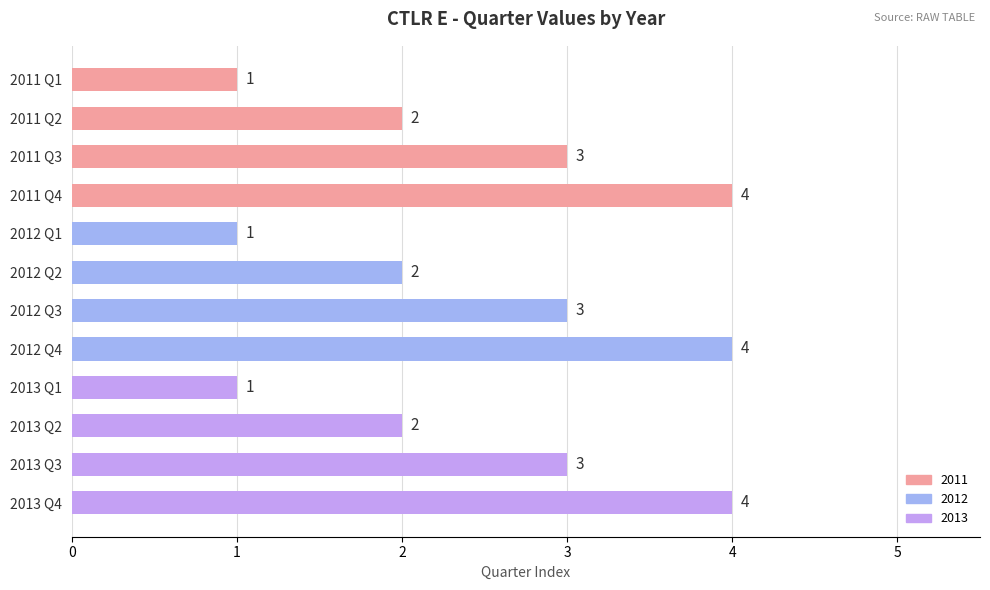

What is the smallest value displayed?

1